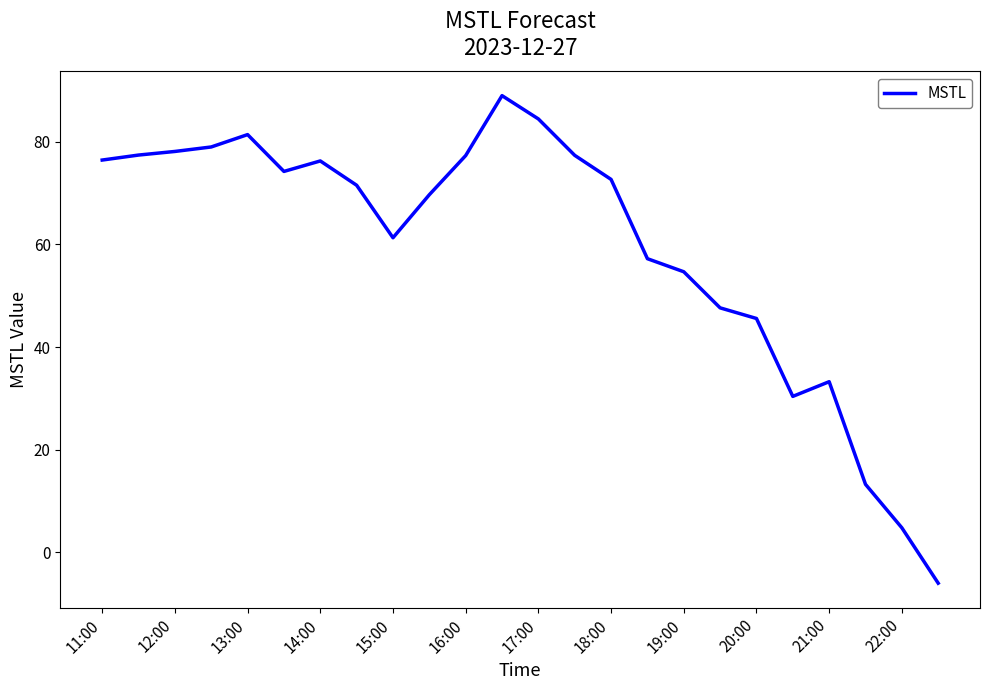

What is the maximum value shown in the chart?

89.0